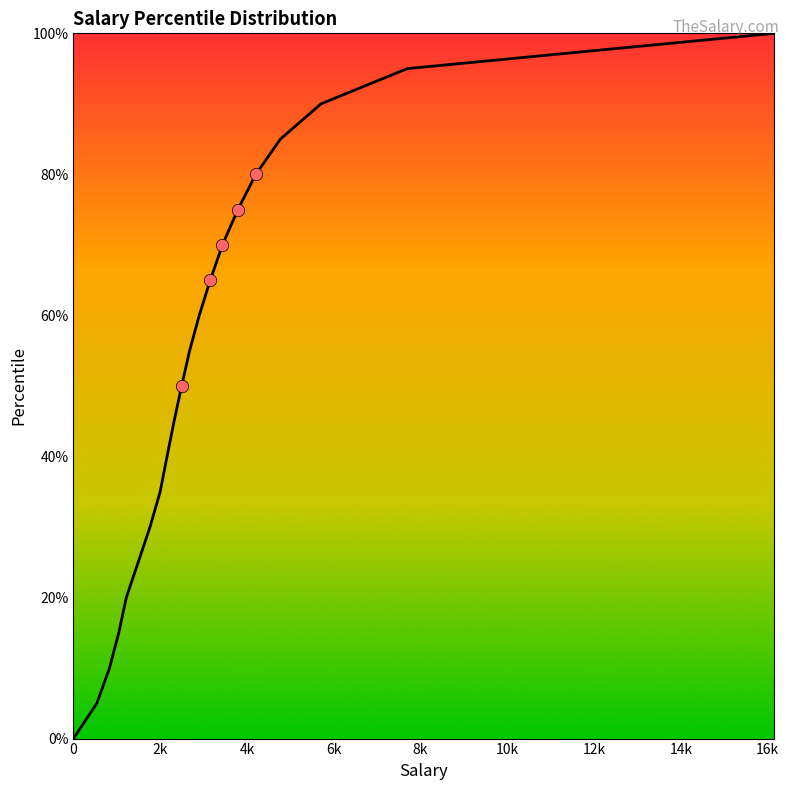

Is this an area chart (filled region under the line)?

Yes